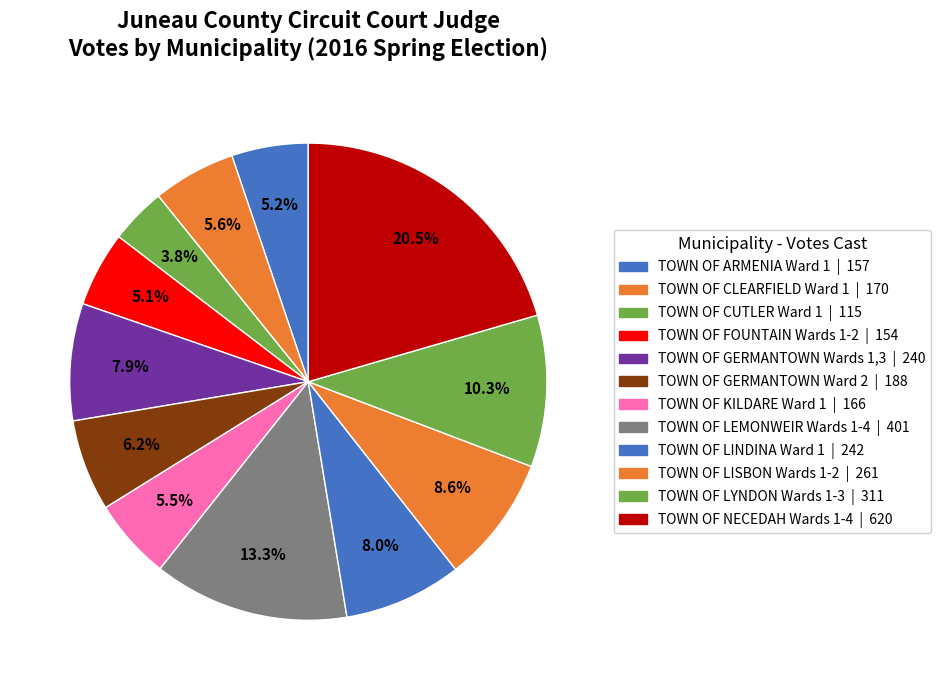

To the nearest percent, what is the combined percentage of TOWN OF NECEDAH Wards 1-4 and TOWN OF CUTLER Ward 1?

24%